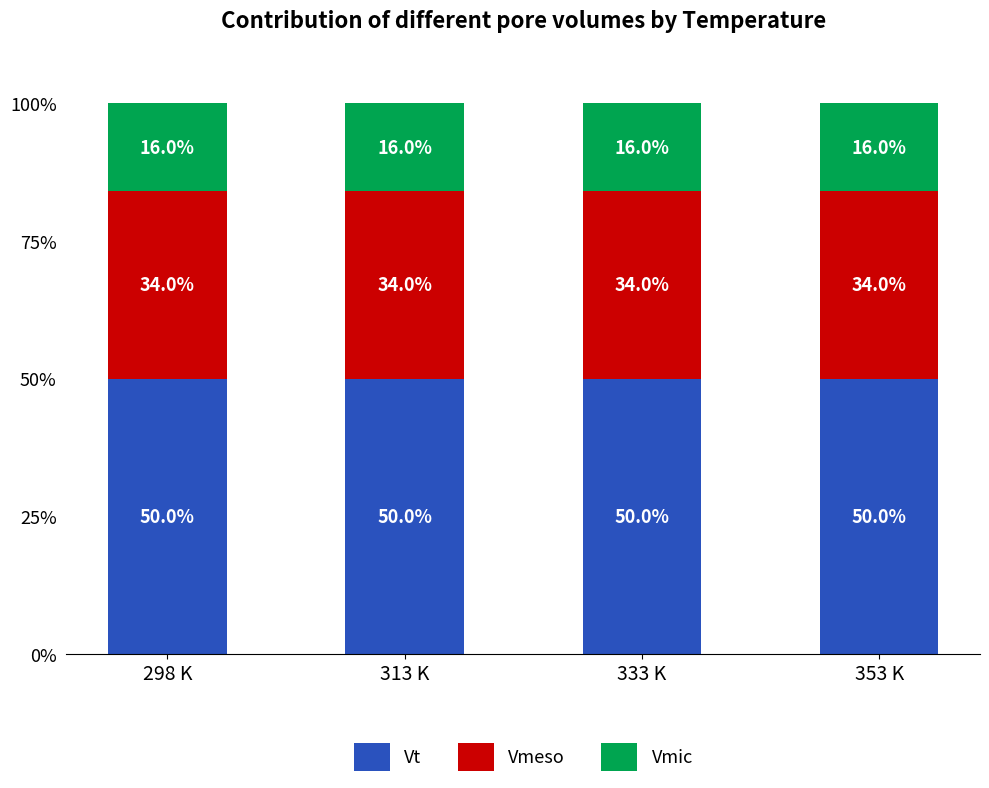

Is it true that Vt equals 50.0 at 353 K?

True